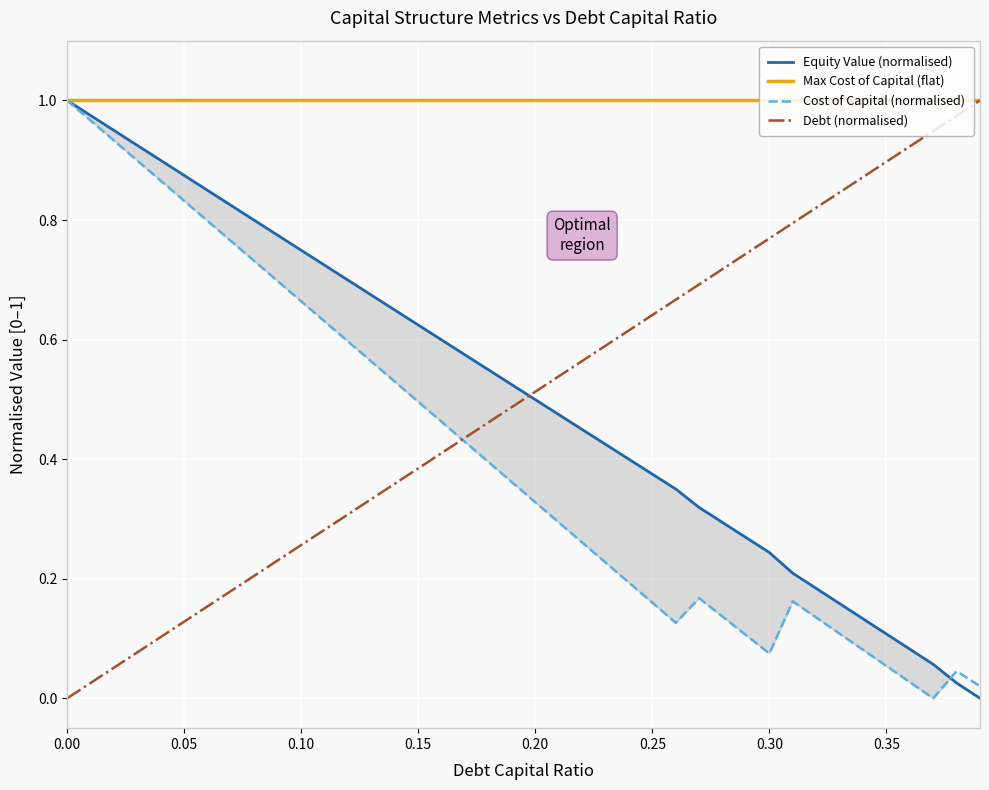

What is the difference between the second highest and second lowest values in the Equity Value (normalised) series?

0.9